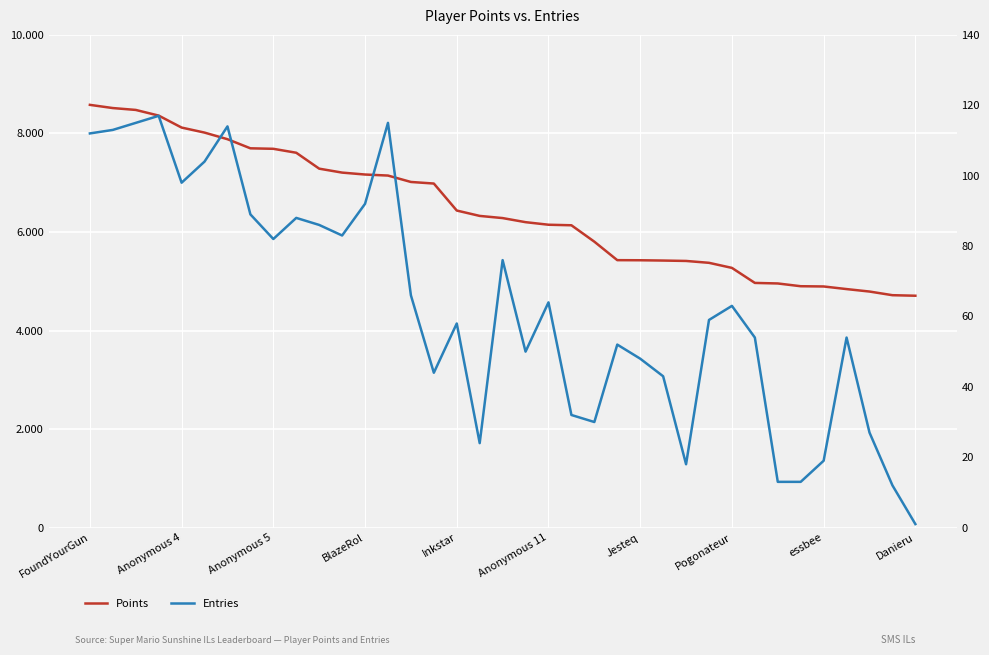

Is the value of Points at 14 greater than the value of Entries at BlazeRol?

Yes